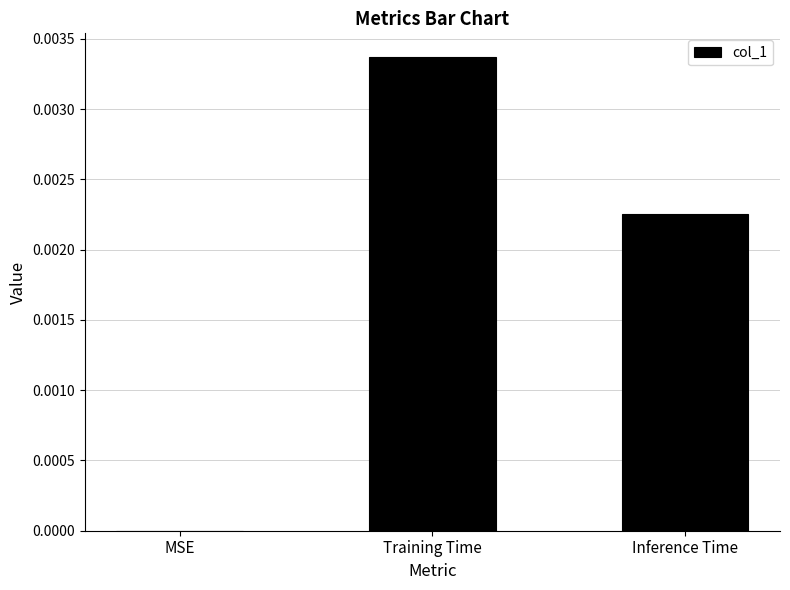

The chart shows a value of 0.0 at MSE. True or false?

True